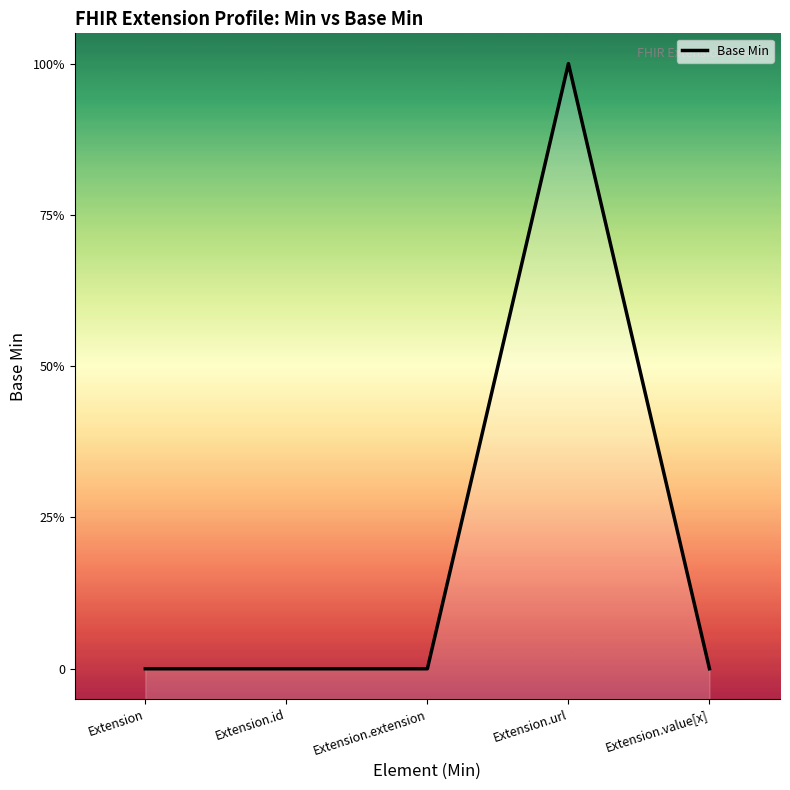

Does the chart display data point markers on the line(s)?

No